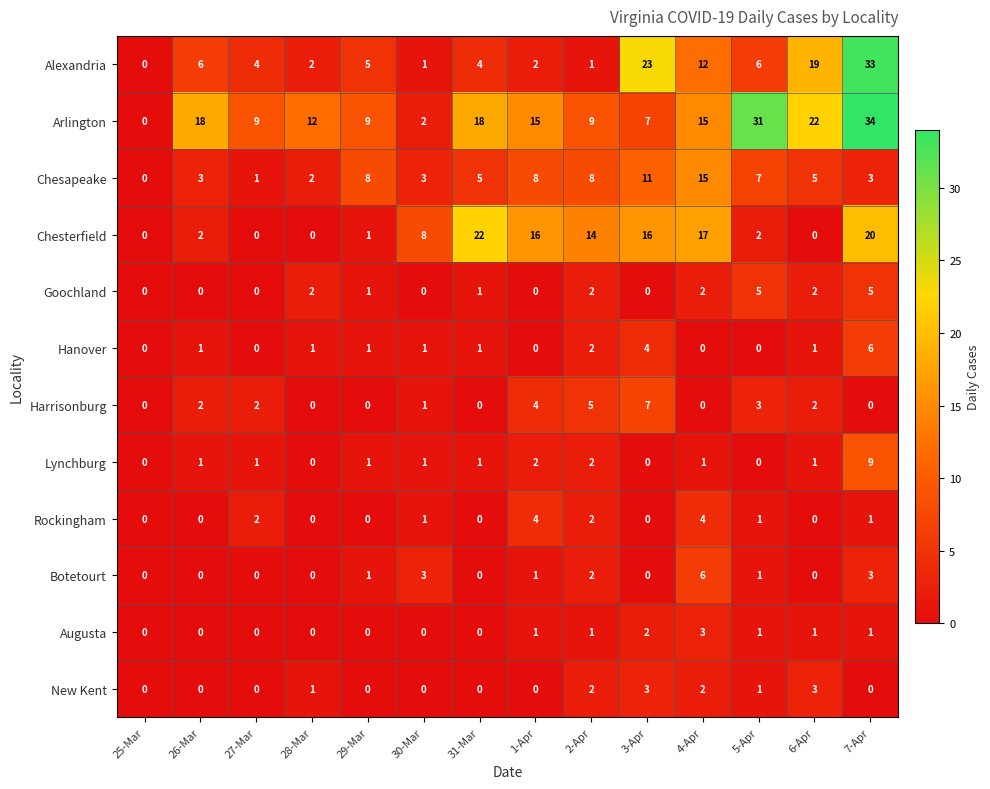

What is the difference between the maximum and minimum values in the Alexandria series?

33